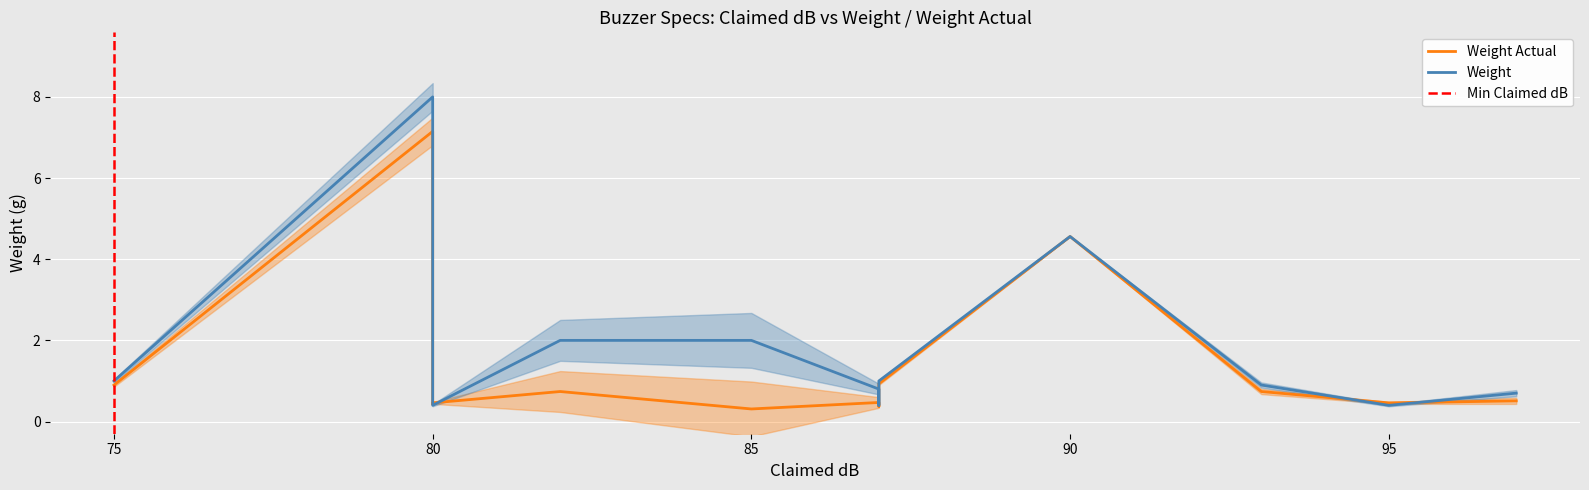

What is the difference between the highest and lowest values at 93?

0.2